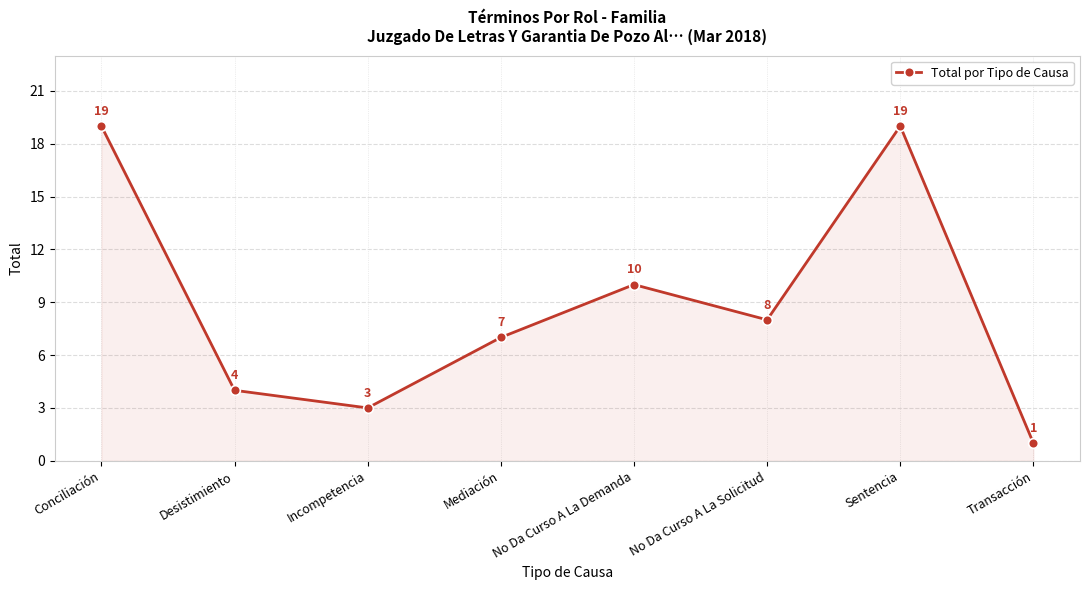

The chart shows a value of 19 at Conciliación. True or false?

True